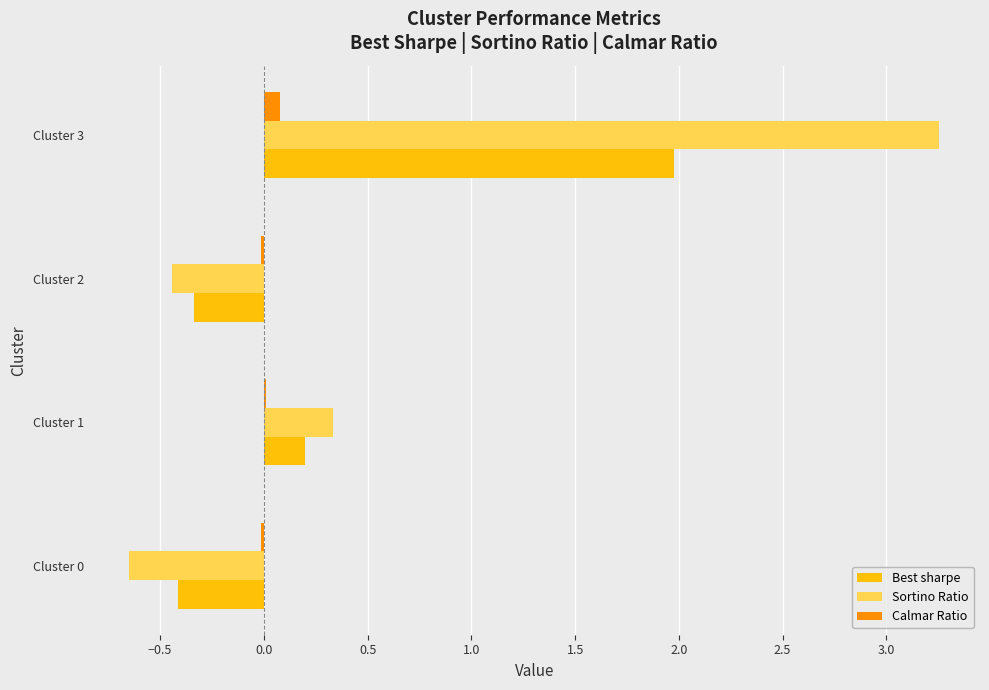

Is it true that Best sharpe equals -0.2 at Cluster 0?

False